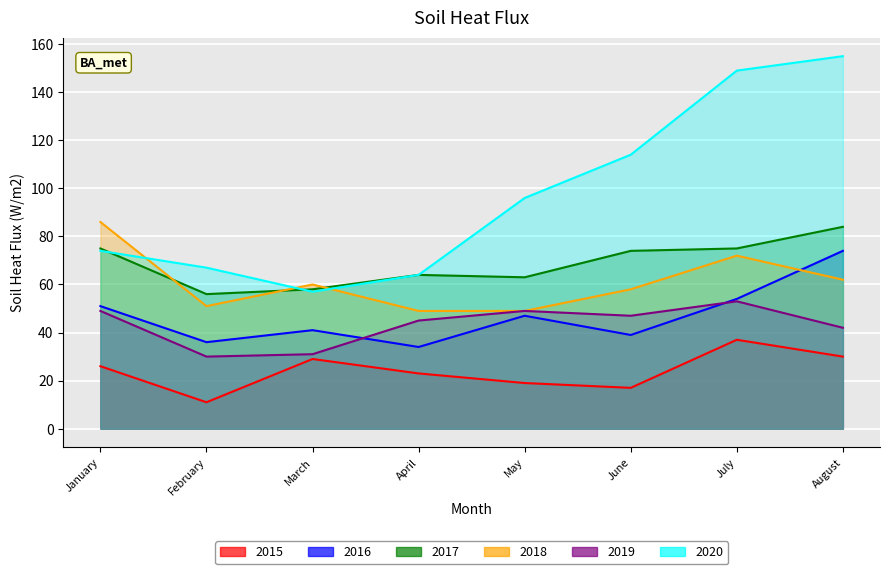

True or false: 2020 and 2015 cross at least once.

False